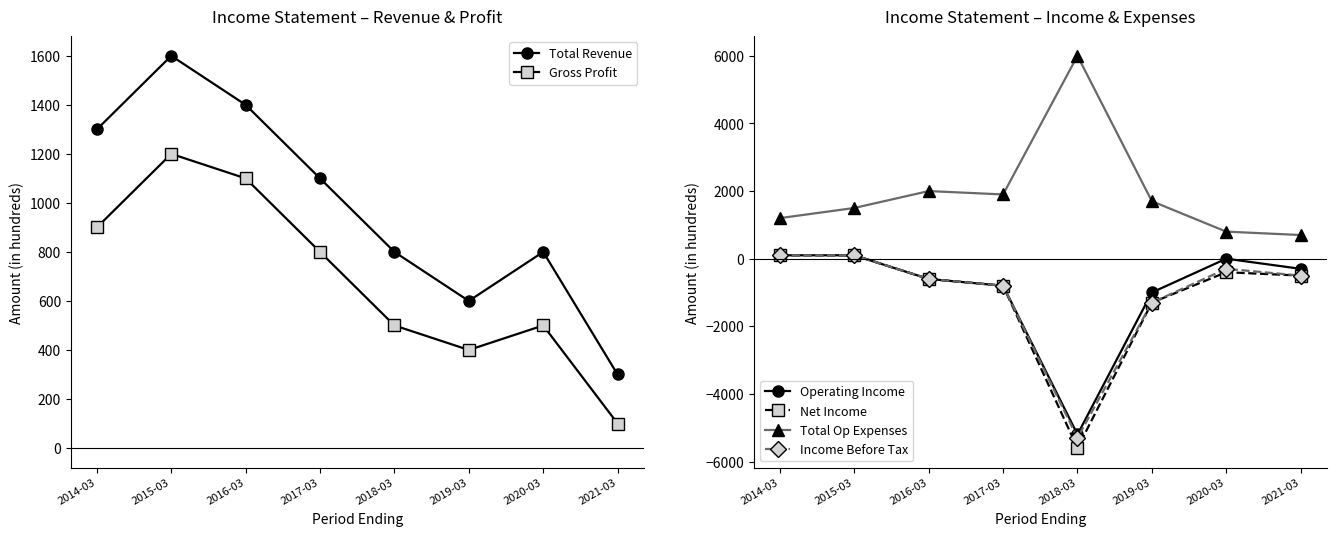

True or false: Total Revenue and Income Before Tax cross at least once.

False